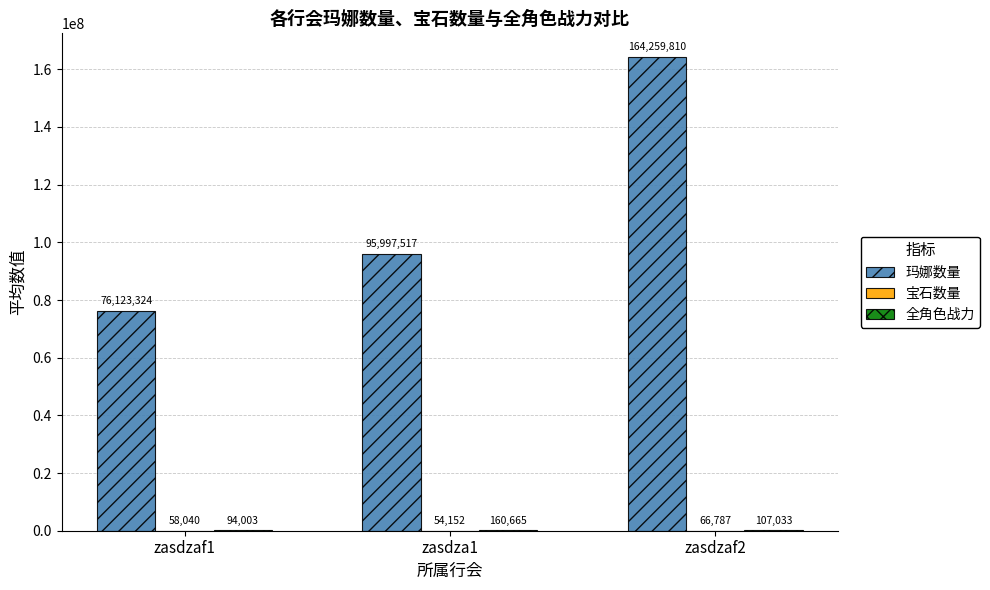

Which label corresponds to the largest value in the chart?

zasdzaf2